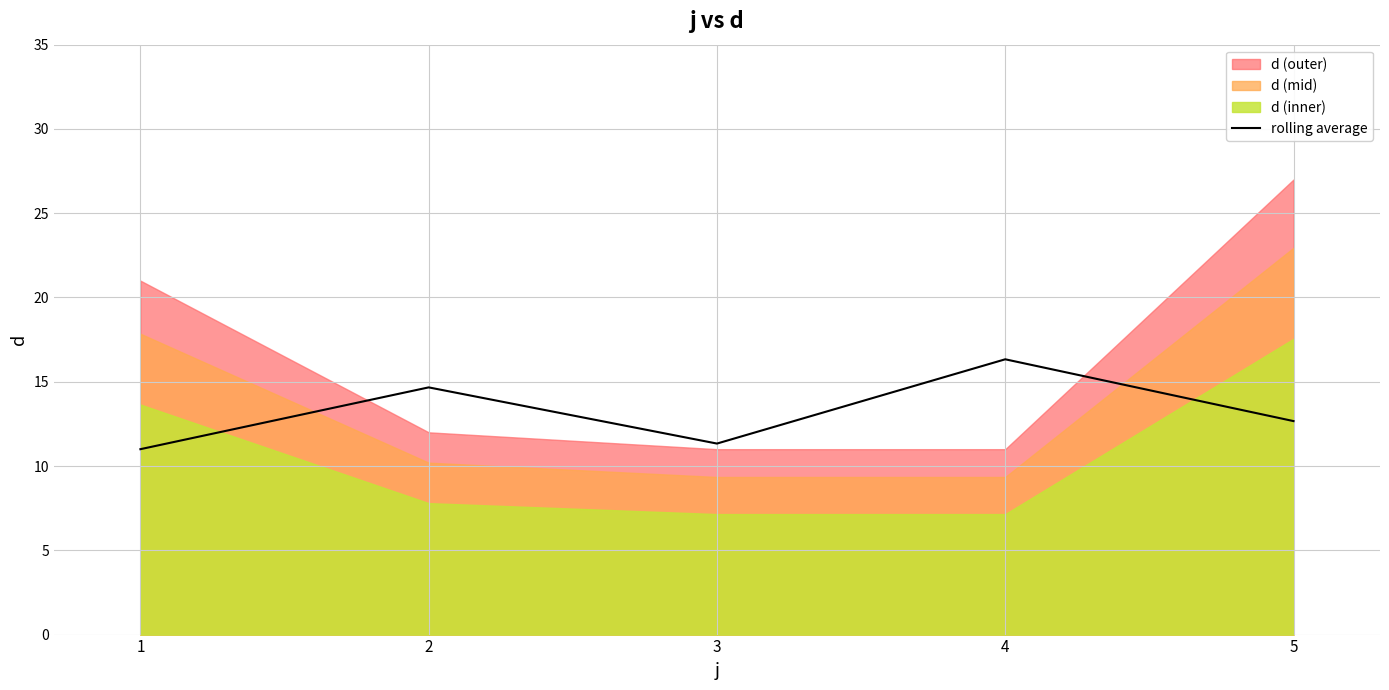

Approximately how many times larger is the value at 3 compared to 4?

0.7